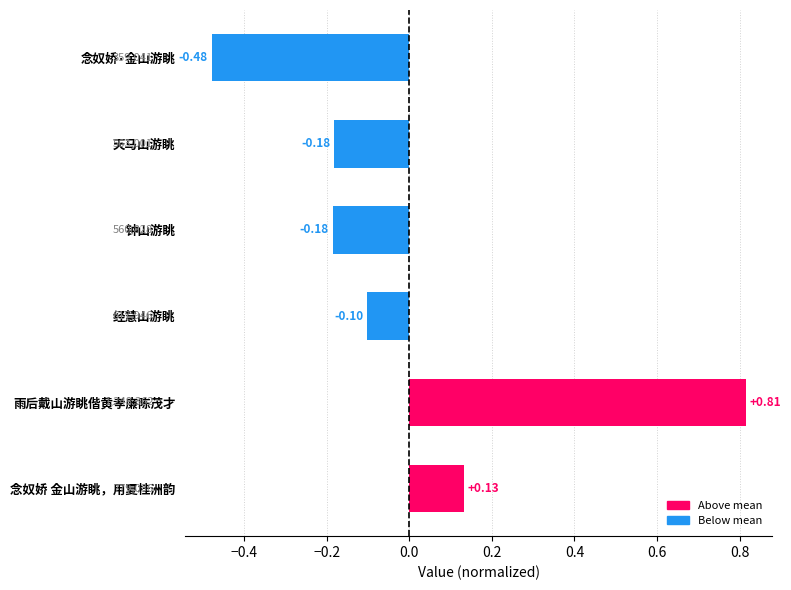

What is the label of the 2nd bar from the top?

天马山游眺